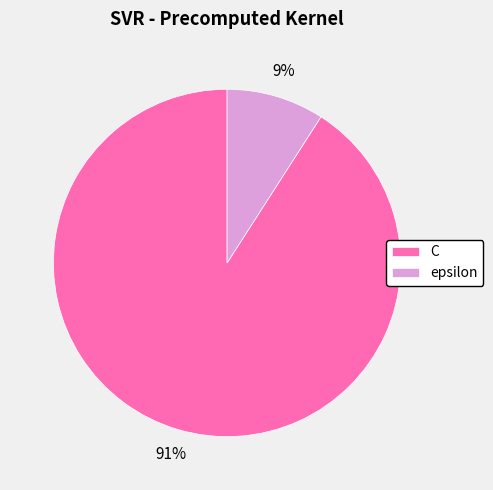

To the nearest percent, what portion does epsilon represent?

9%